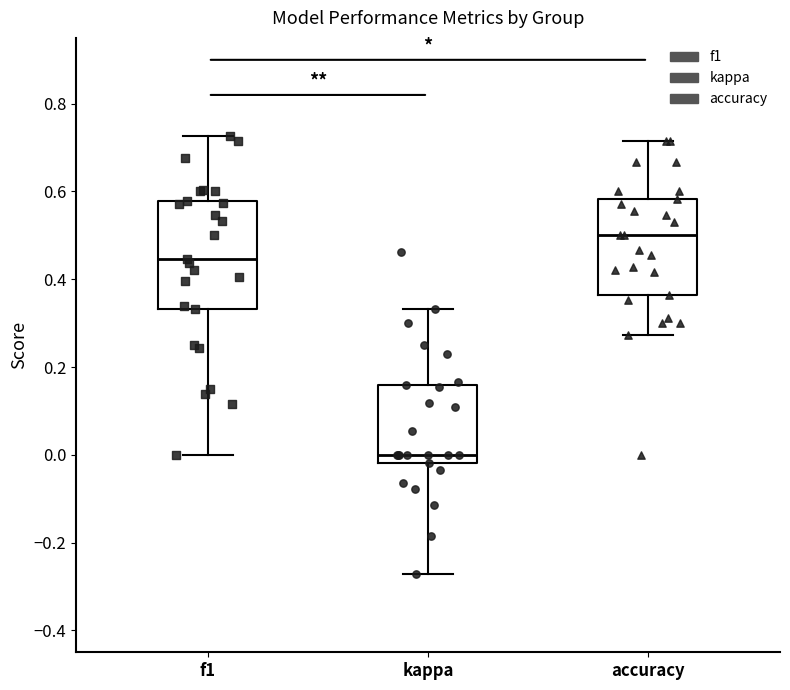

Which box has the highest median line?

accuracy